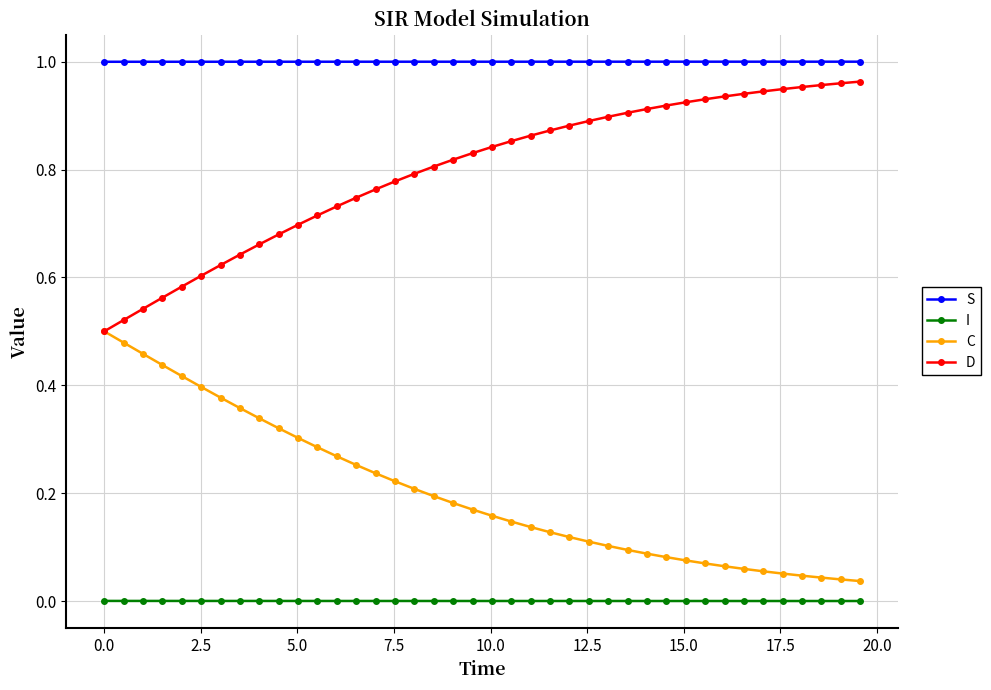

How many lines are shown in the chart?

4